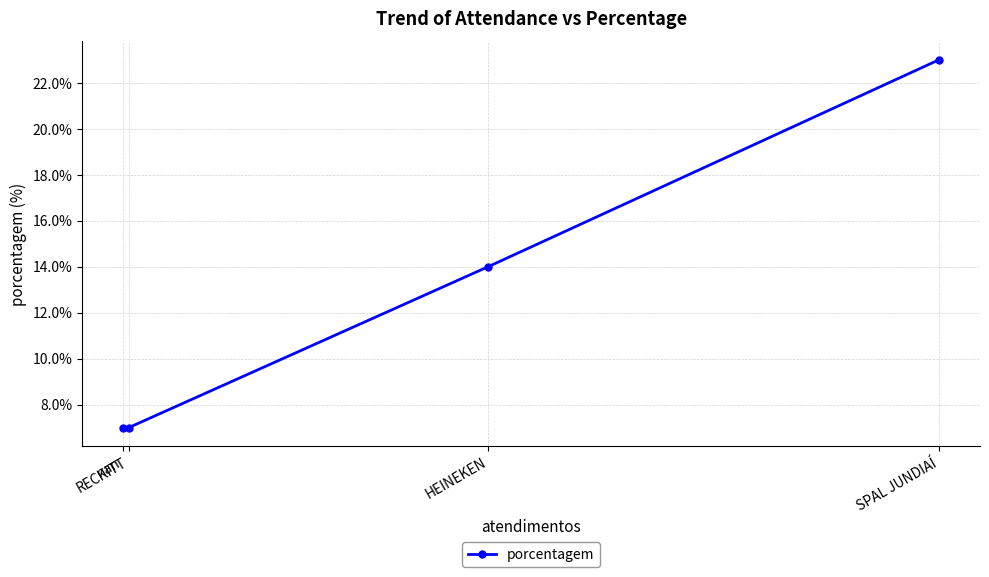

What is the minimum value shown in the chart?

7